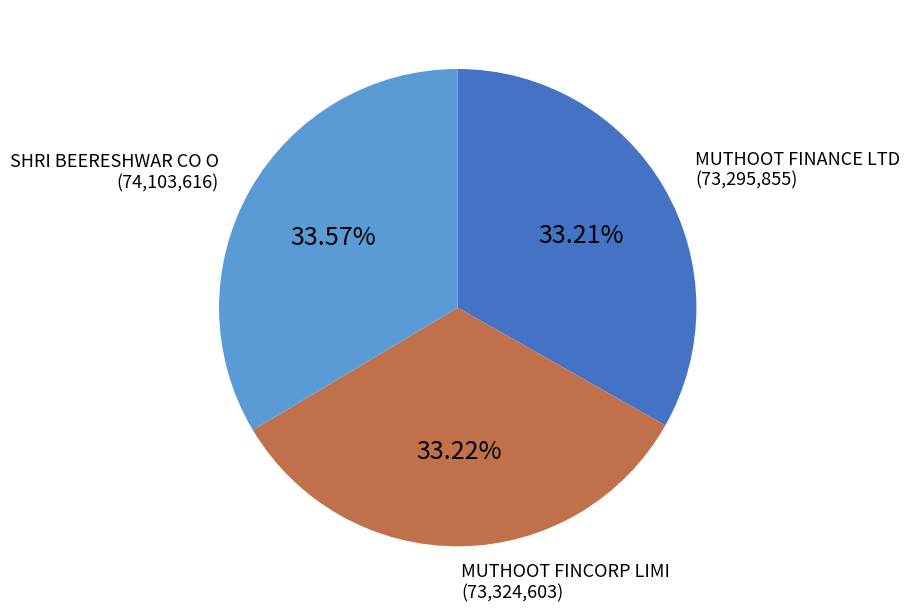

Is there any slice that represents more than half of the pie?

No